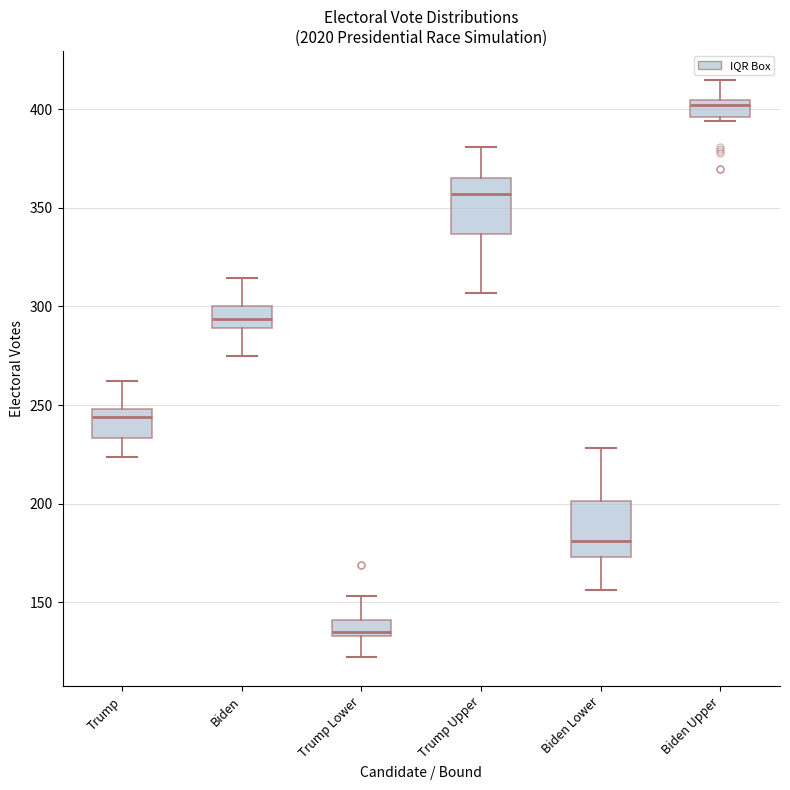

Where does the lower whisker of the box for Trump Upper end on the y-axis? The values are not printed on the chart, so give them approximately, as read against the axis.

305